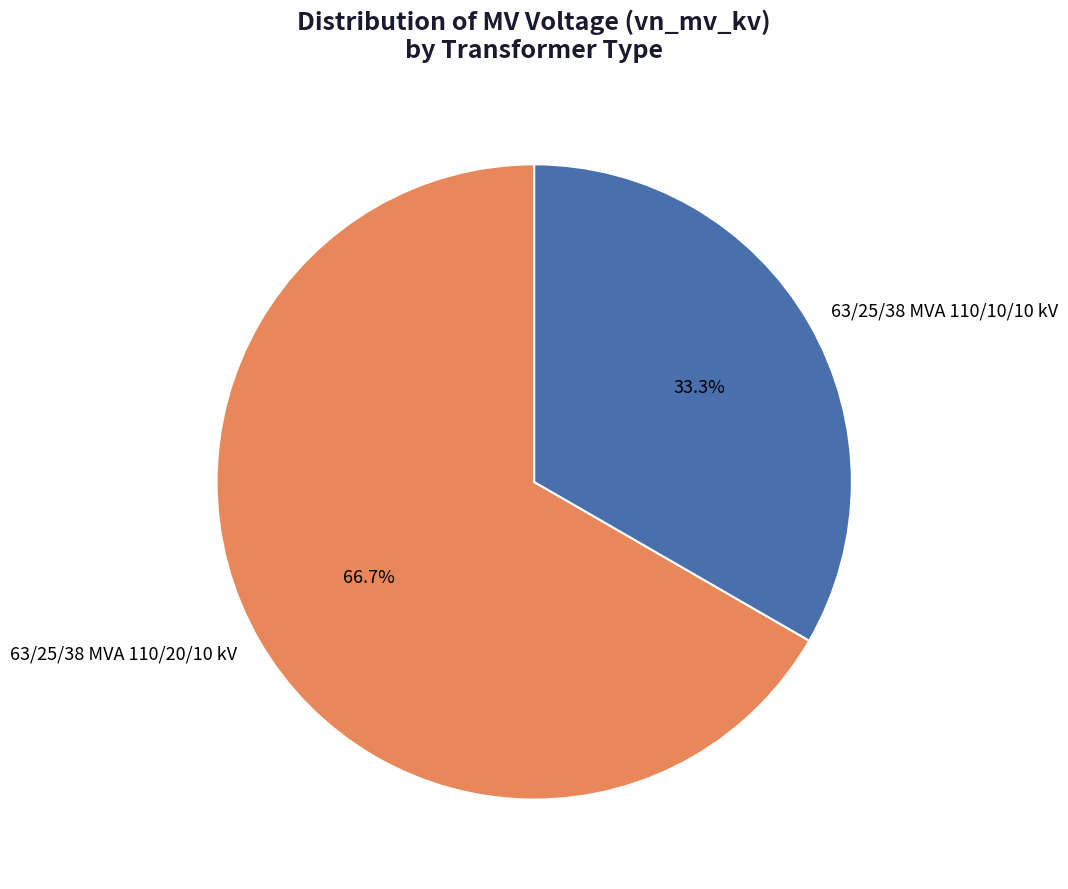

Is it true that 63/25/38 MVA 110/20/10 kV is 60% of the pie?

False